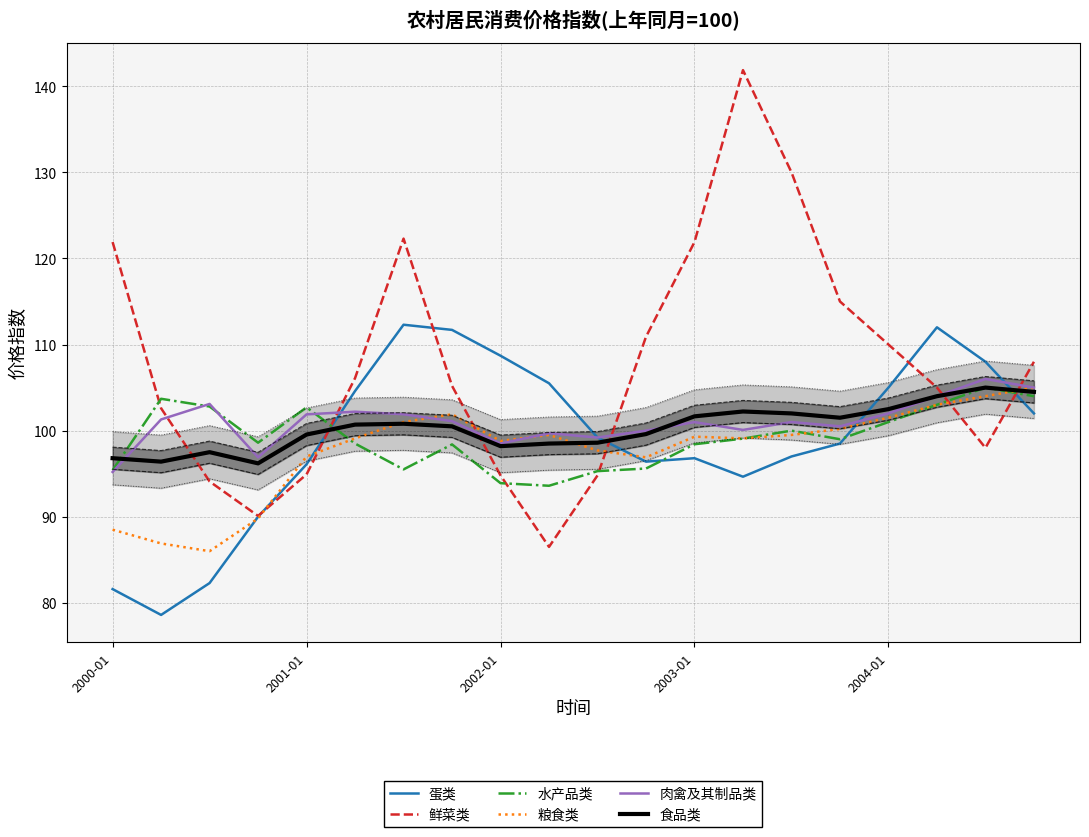

What is the difference between the maximum and minimum values in the 鲜菜类 series?

55.4